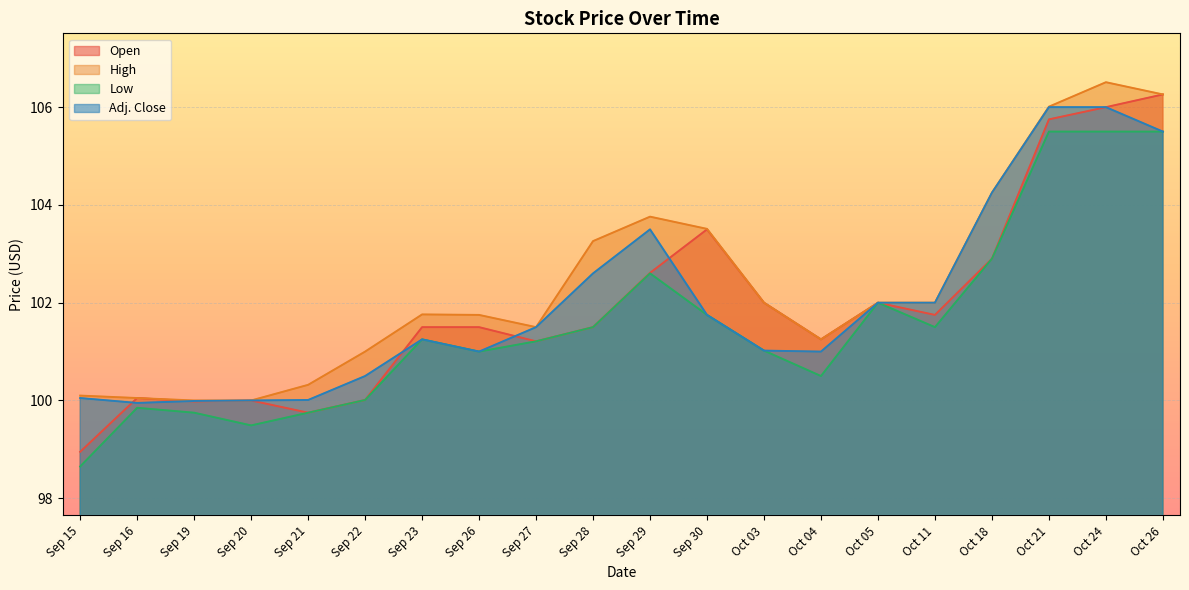

Count the number of categories in the chart.

20